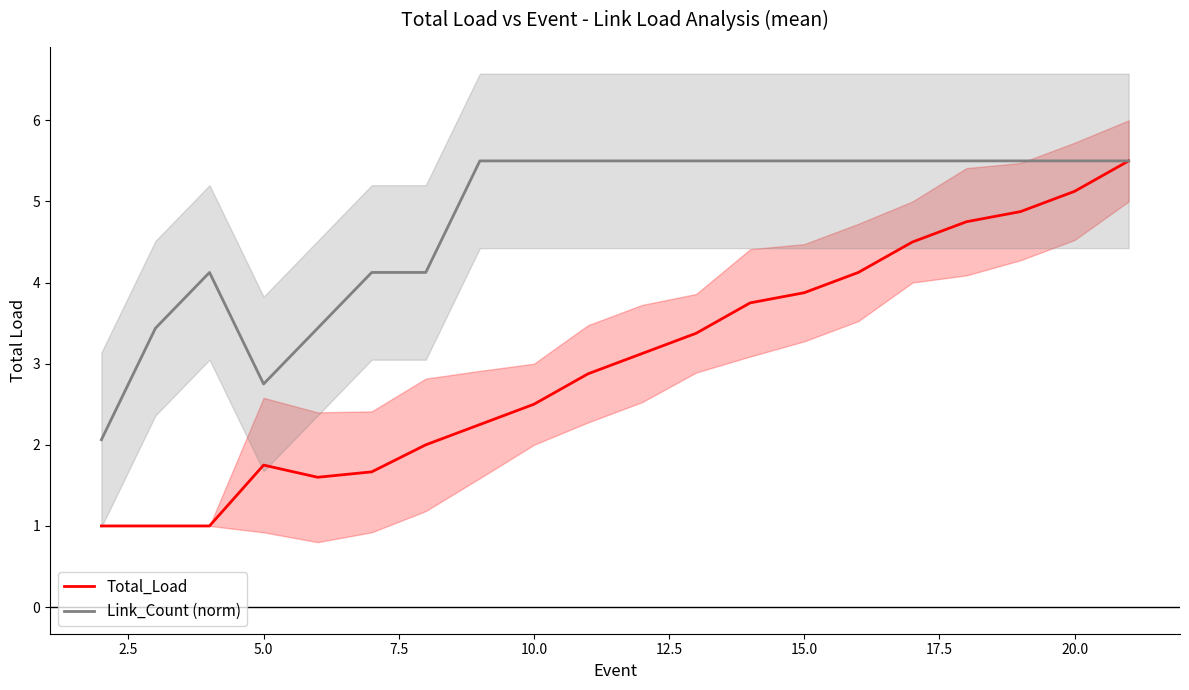

How many interior local peaks does the Link_Count (norm) series have?

1